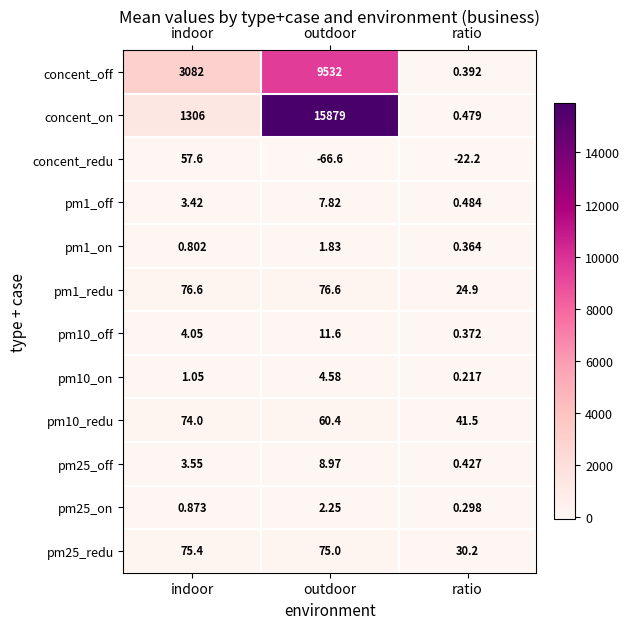

List the series in order of their peak value, highest first.

concent_on, concent_off, pm1_redu, pm25_redu, pm10_redu, concent_redu, pm10_off, pm25_off, pm1_off, pm10_on, pm25_on, pm1_on